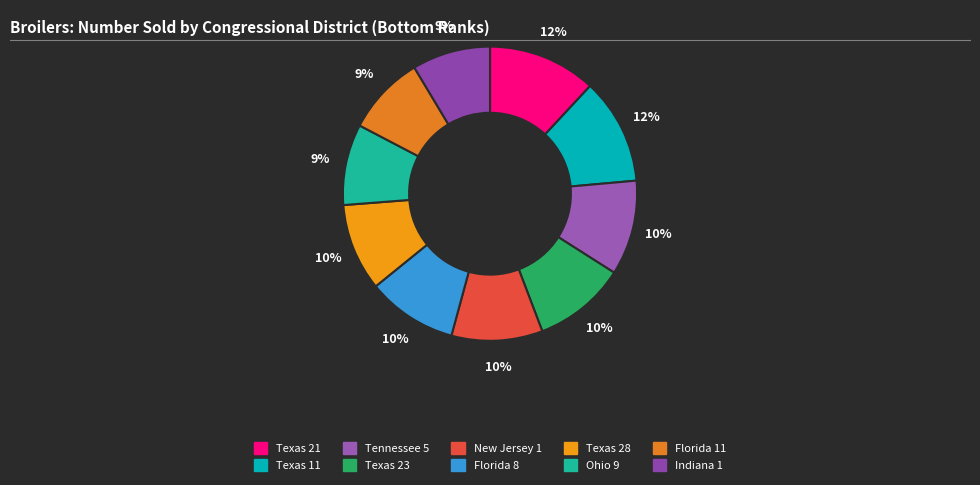

What percentage is the Texas 28 slice, to the nearest percent?

10%